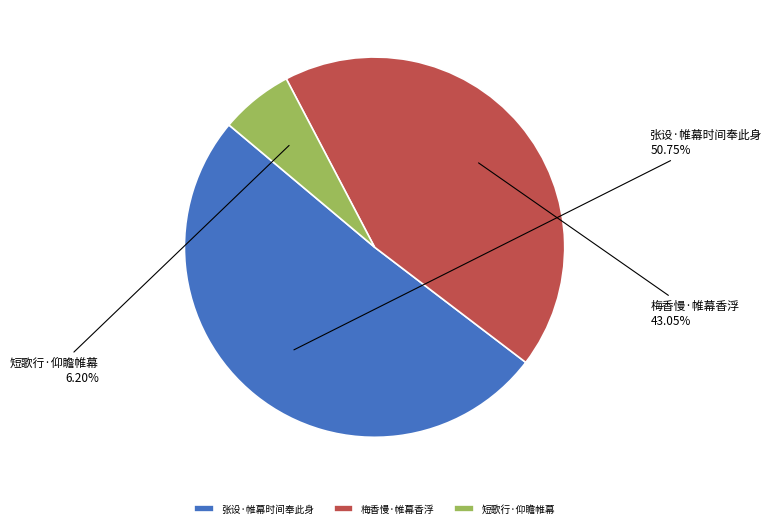

Between 张设·帷幕时间奉此身 and 短歌行·仰瞻帷幕, which is larger?

张设·帷幕时间奉此身